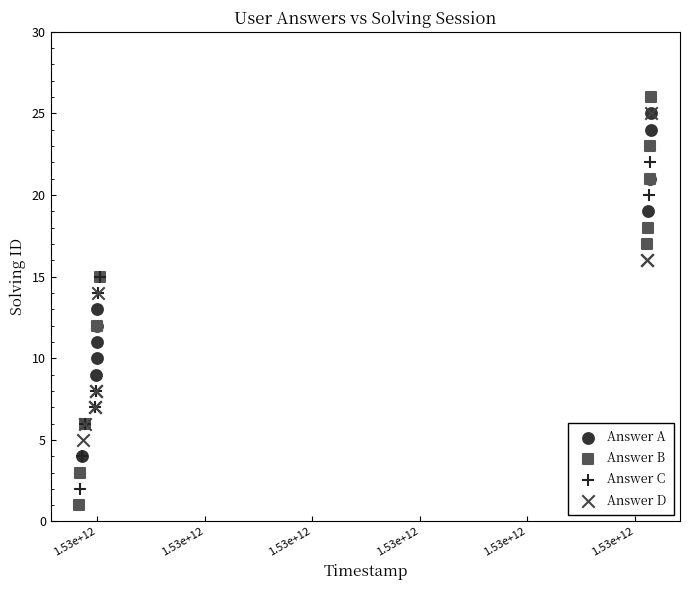

Which series reaches the minimum Y coordinate?

Answer B